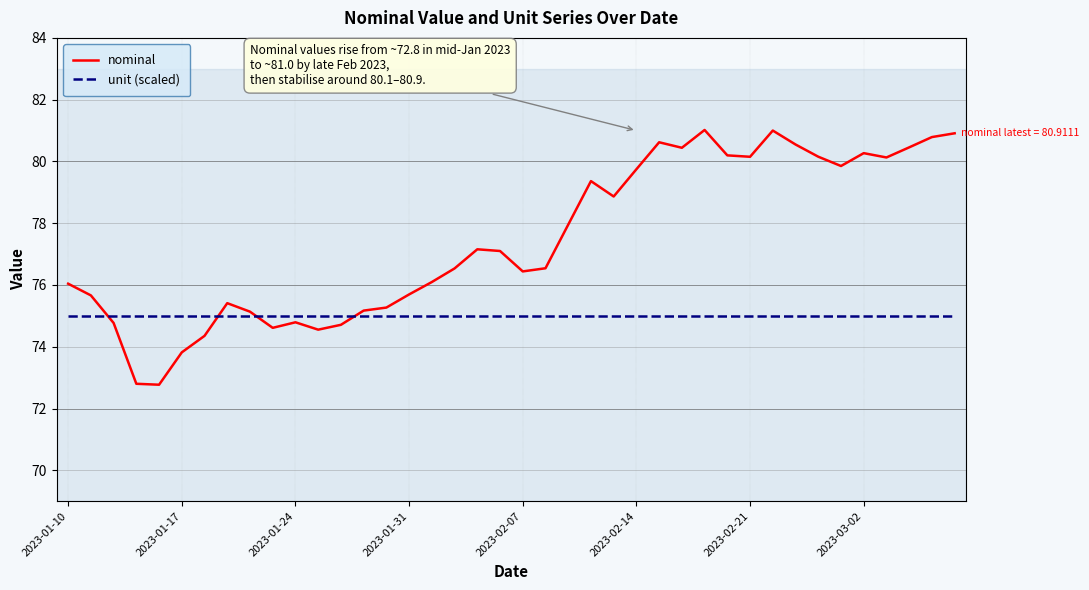

What is the minimum value shown in the chart?

72.8